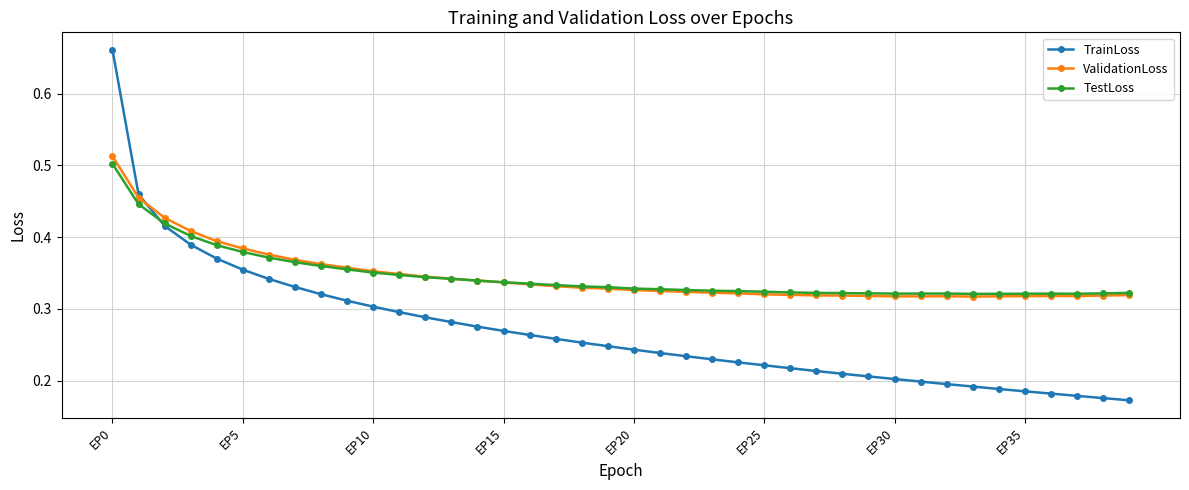

After their last crossing, which series has the higher values: TestLoss or ValidationLoss?

TestLoss